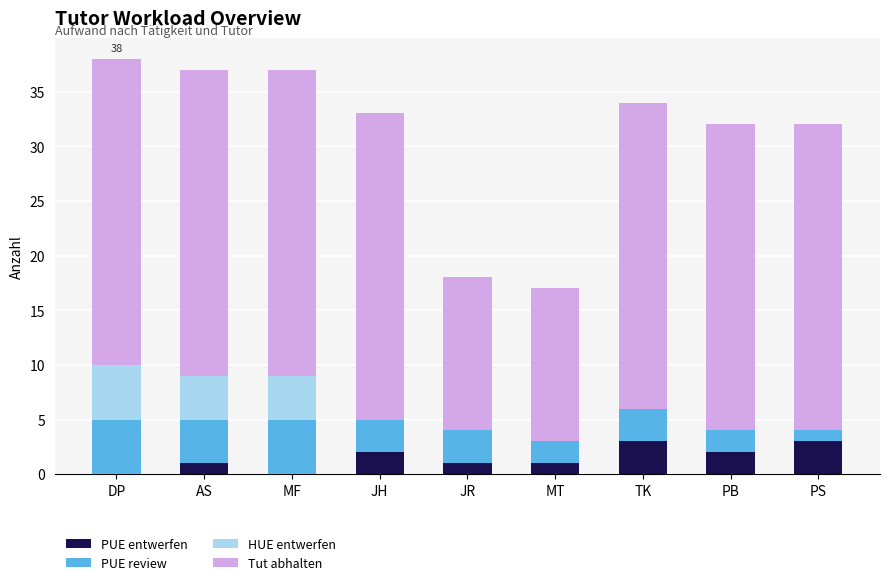

What is the highest value of the PUE entwerfen series?

3